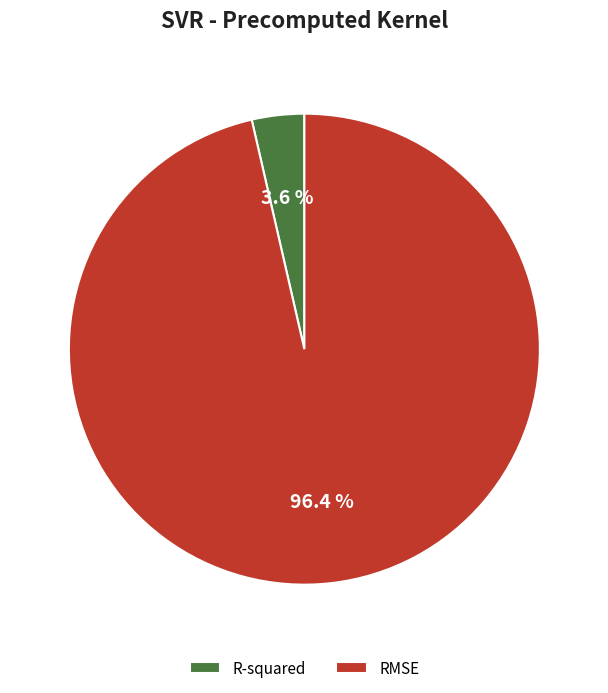

What is the smallest slice in the pie chart?

R-squared